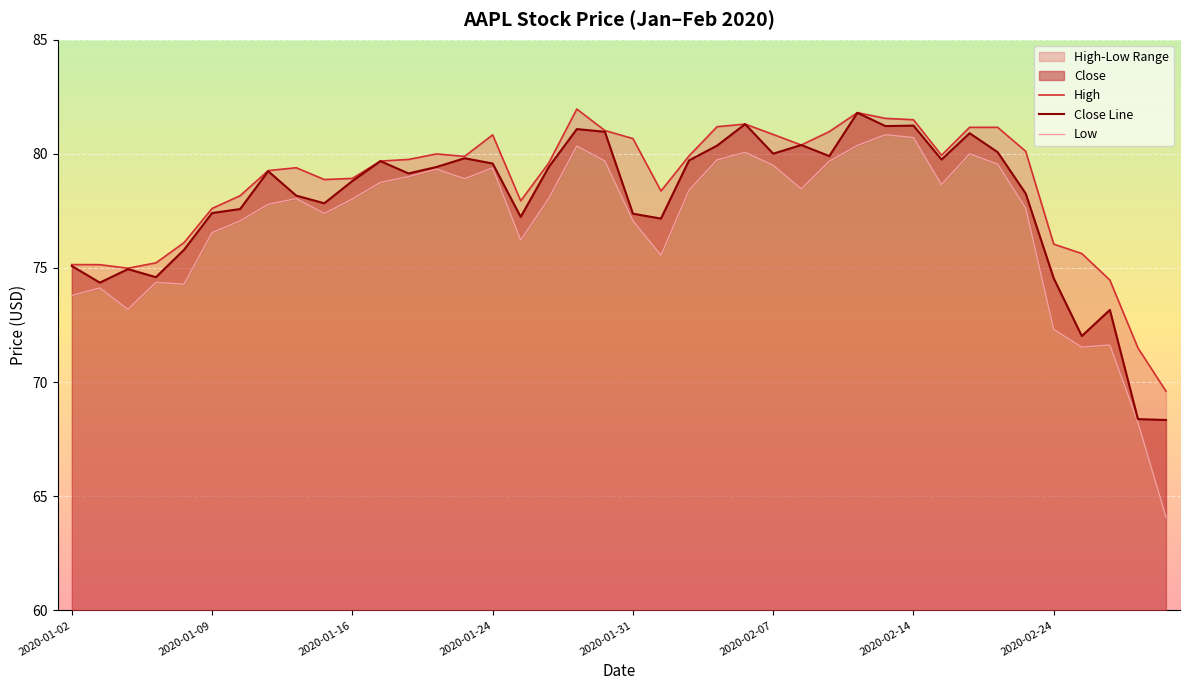

The value of Close Line at 2020-02-07 is 80.0. True or false?

True